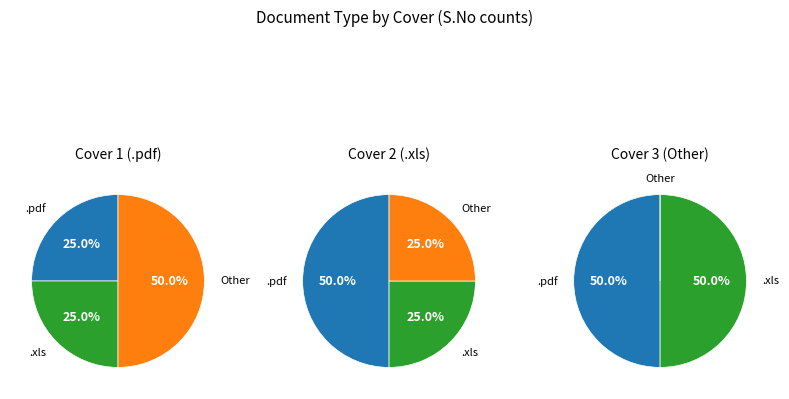

To the nearest percent, what is the difference between the largest and smallest slice percentages?

25%